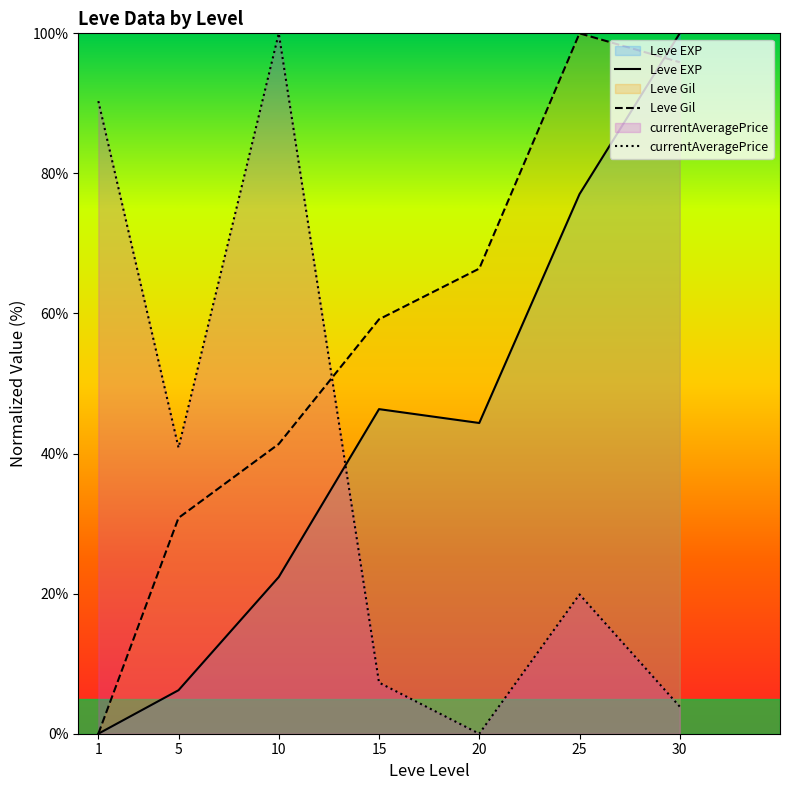

Which series has the largest range (max minus min)?

Leve EXP